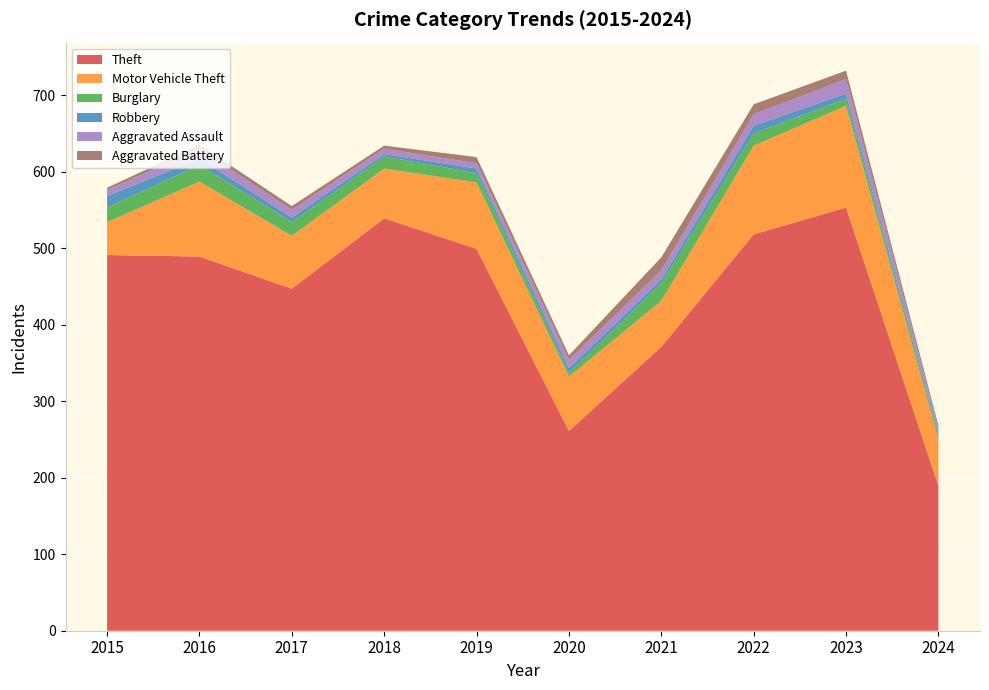

Reading left to right, what are all the values shown in this chart?

Theft: 2015=491	2016=489	2017=447	2018=539	2019=499	2020=261	2021=371	2022=518	2023=553	2024=189
Motor Vehicle Theft: 2015=43	2016=98	2017=69	2018=65	2019=87	2020=71	2021=60	2022=116	2023=133	2024=61
Burglary: 2015=19	2016=22	2017=18	2018=16	2019=12	2020=5	2021=23	2022=16	2023=9	2024=5
Robbery: 2015=15	2016=8	2017=6	2018=3	2019=6	2020=6	2021=5	2022=10	2023=7	2024=3
Aggravated Assault: 2015=8	2016=13	2017=10	2018=7	2019=7	2020=11	2021=12	2022=15	2023=19	2024=6
Aggravated Battery: 2015=3	2016=5	2017=5	2018=4	2019=8	2020=6	2021=17	2022=13	2023=11	2024=4